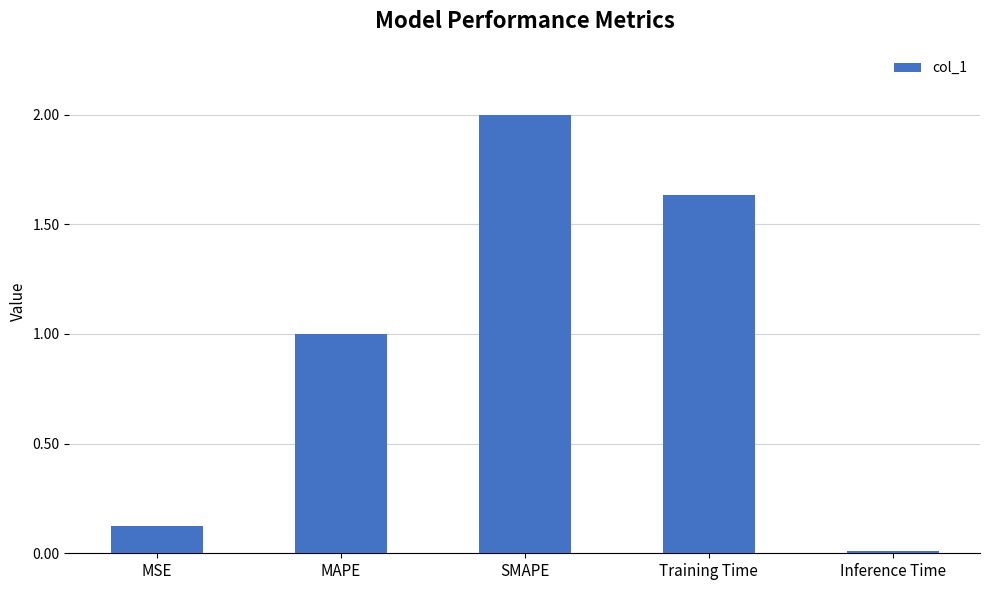

List the labels in order of value, smallest first.

Inference Time, MSE, MAPE, Training Time, SMAPE